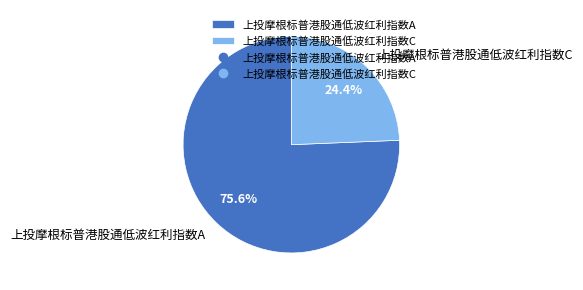

The 上投摩根标普港股通低波红利指数C slice represents 17% of the pie. True or false?

False